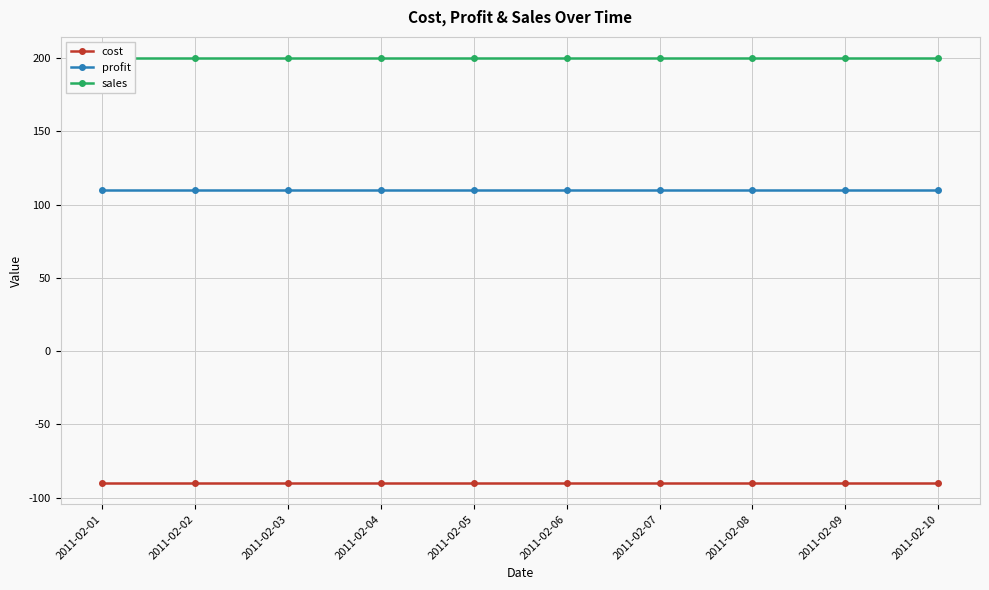

True or false: cost has more than 0 points higher than both neighbors.

False